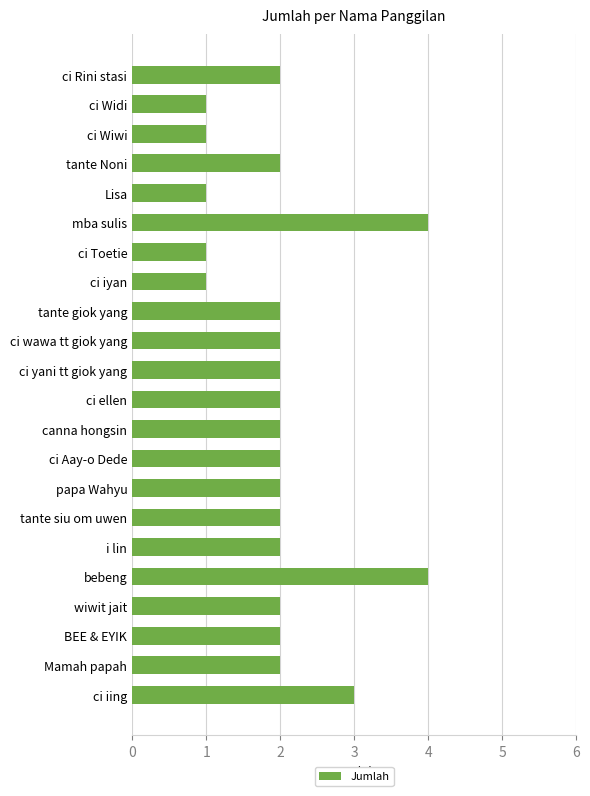

What is the minimum value shown in the chart?

1